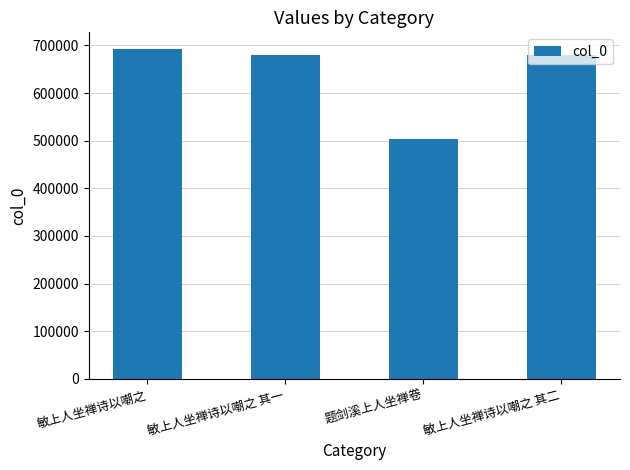

What is the label of the 1st bar from the right?

敏上人坐禅诗以嘲之 其二